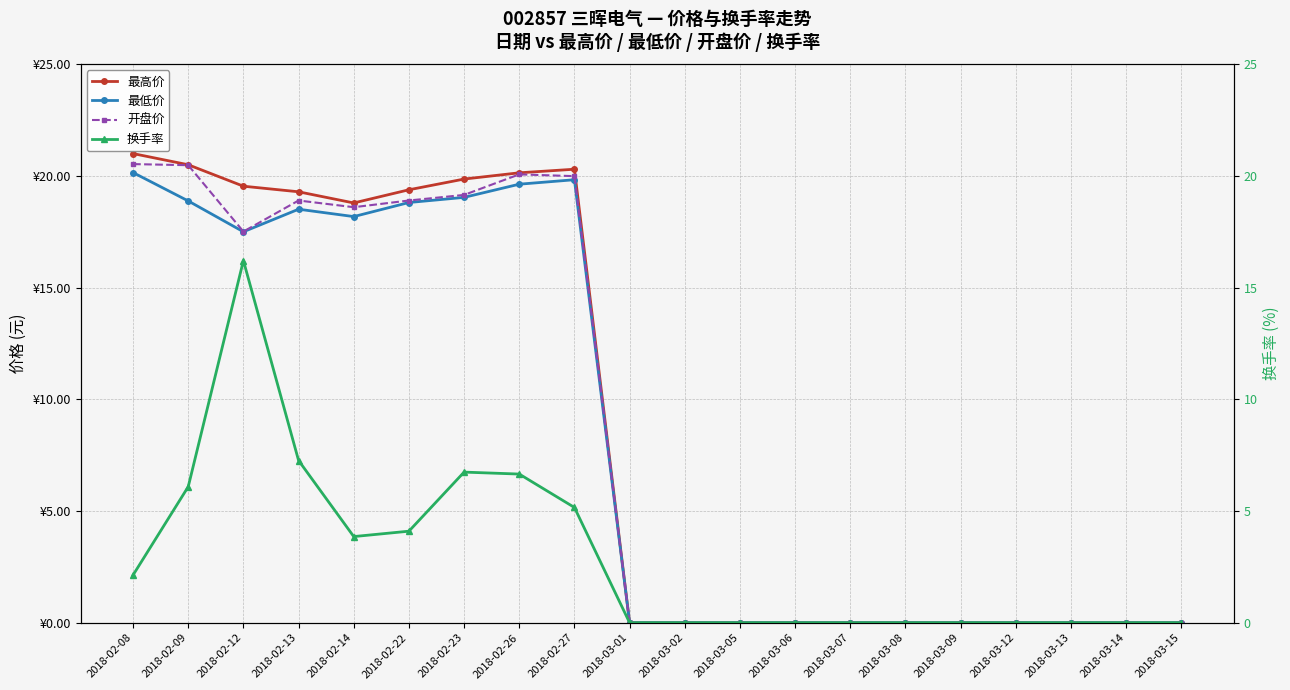

At which category is the sum across all series the highest?

2018-02-12